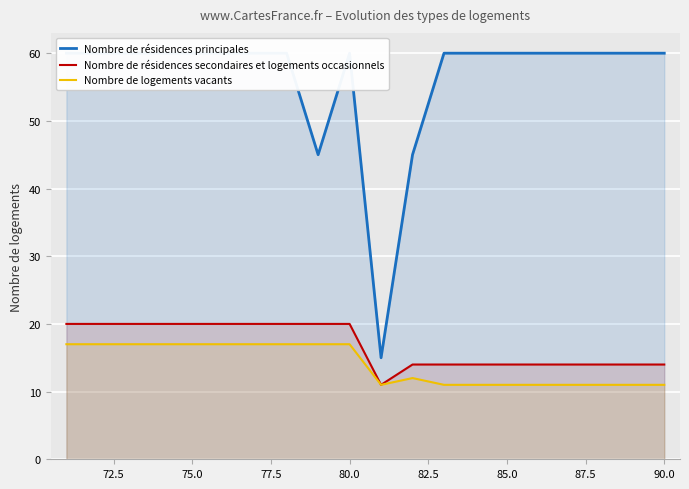

How many series are shown in this chart?

3